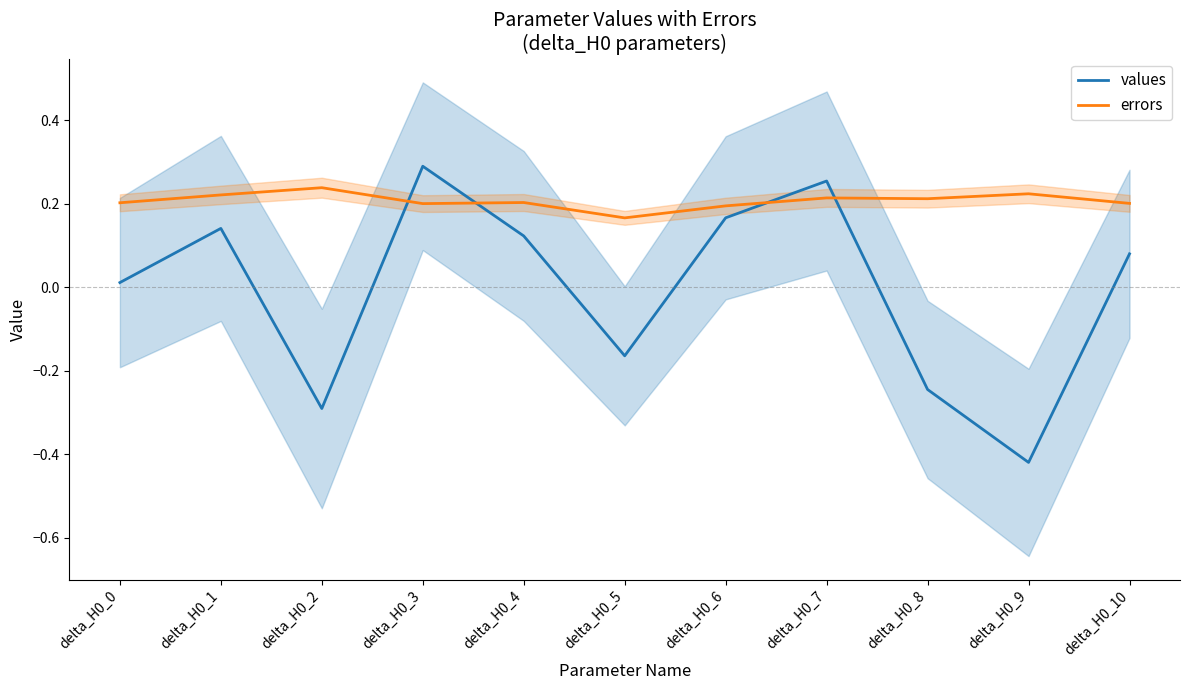

Reading left to right, extract all data points from this chart.

values: 0.0	0.1	-0.3	0.3	0.1	-0.2	0.2	0.3	-0.2	-0.4	0.1
errors: 0.2	0.2	0.2	0.2	0.2	0.2	0.2	0.2	0.2	0.2	0.2